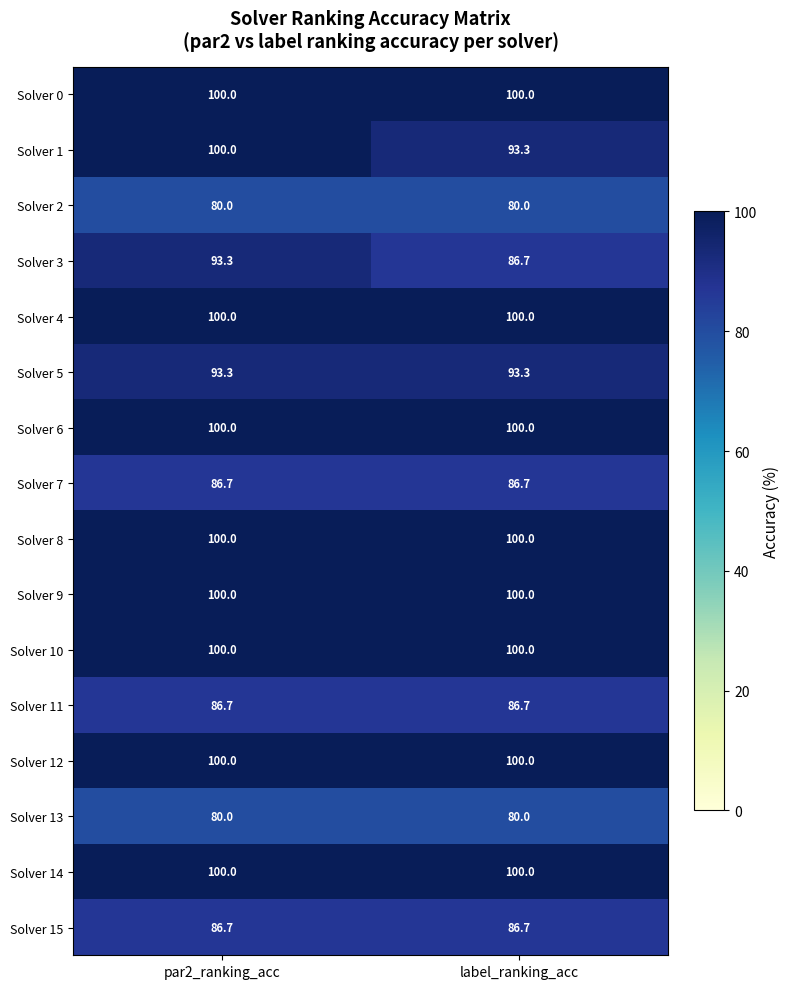

At which category is the sum across all series the highest?

par2_ranking_acc